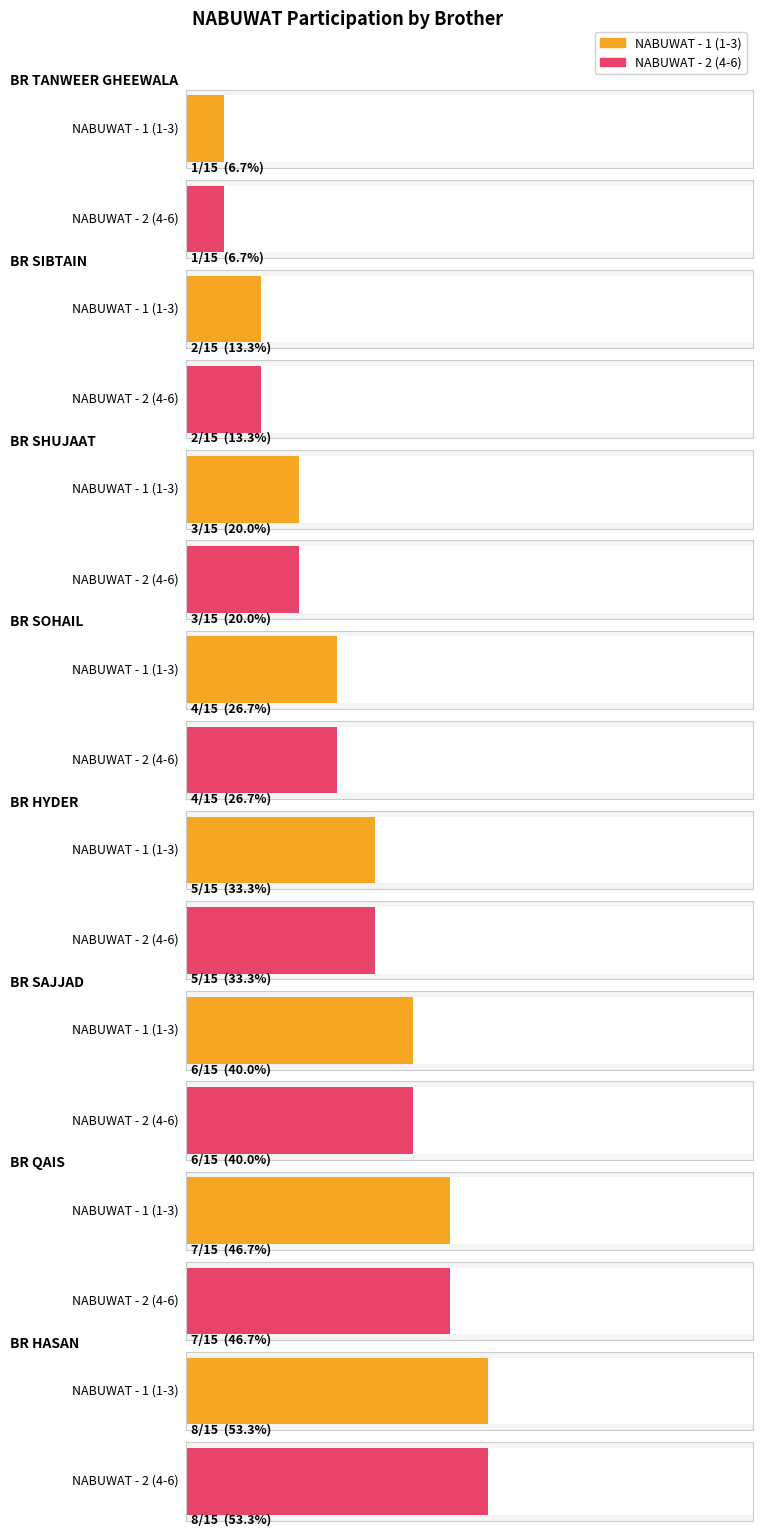

What is the label of the 10th bar from the right?

BR SAJJAD